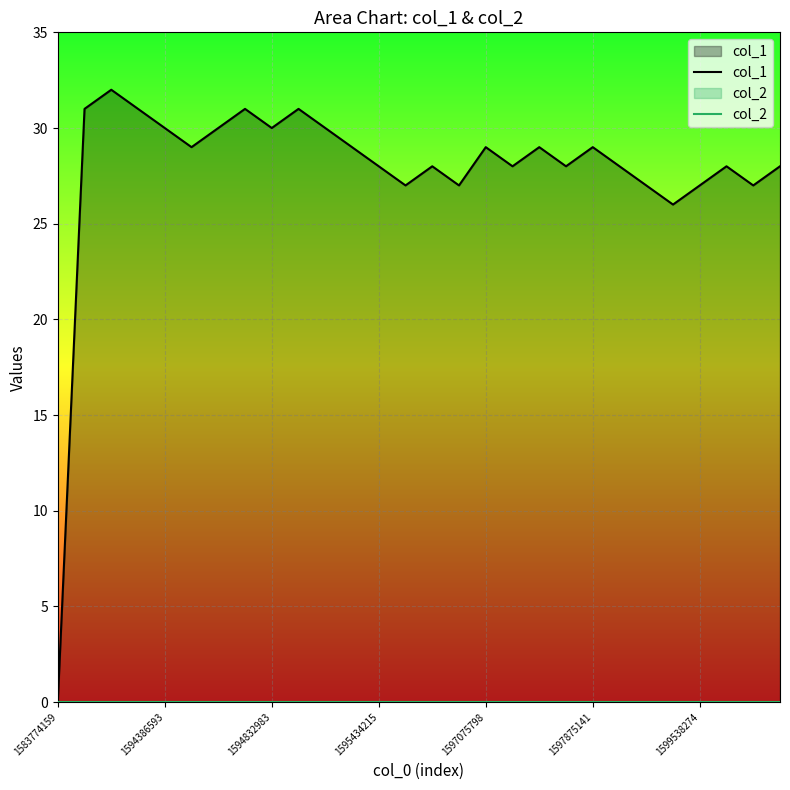

True or false: col_2 and col_1 cross at least once.

False